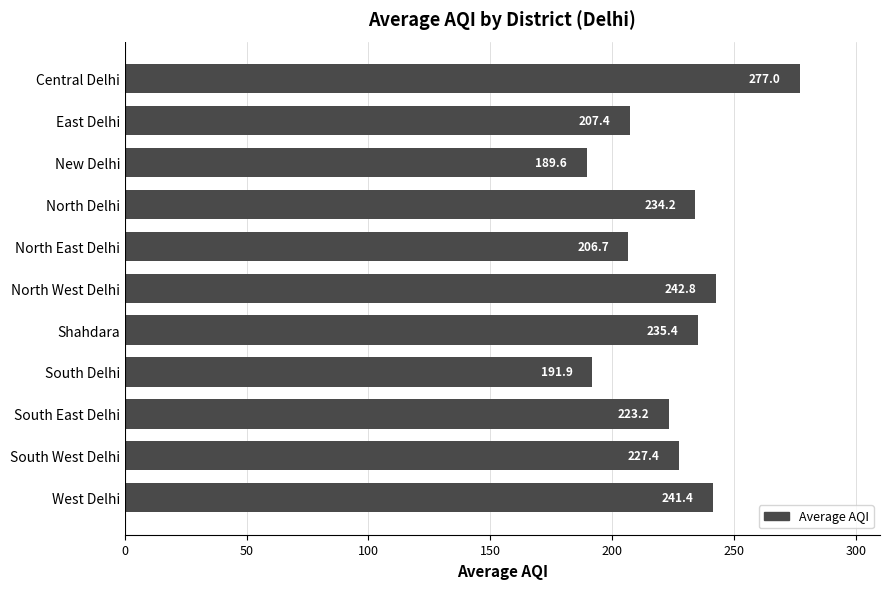

True or false: the data shows 241.4 at West Delhi.

True